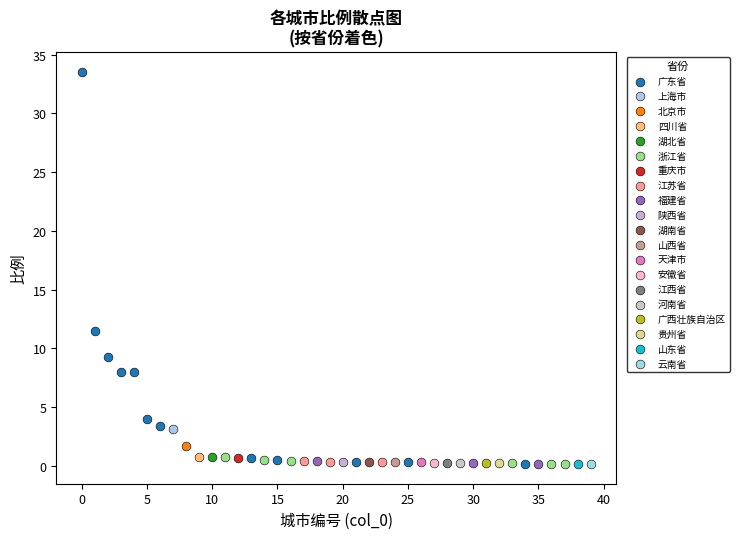

What are all the series names shown in the legend?

广东省, 上海市, 北京市, 四川省, 湖北省, 浙江省, 重庆市, 江苏省, 福建省, 陕西省, 湖南省, 山西省, 天津市, 安徽省, 江西省, 河南省, 广西壮族自治区, 贵州省, 山东省, 云南省